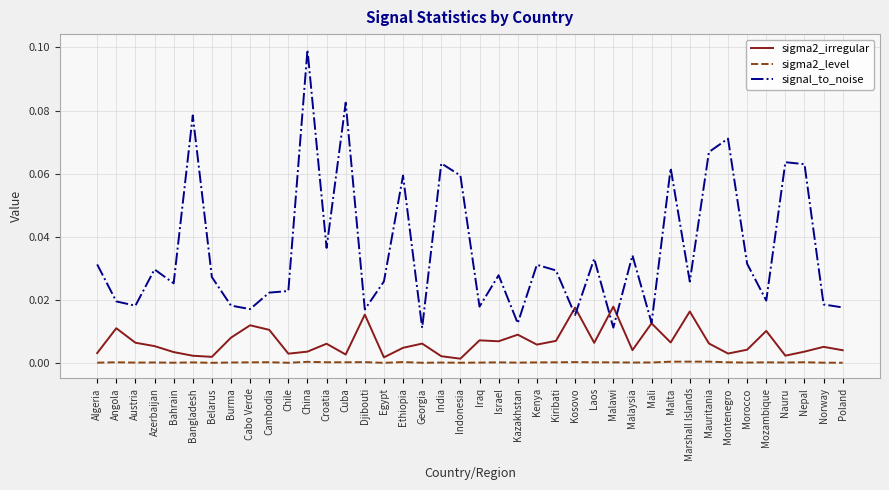

Rank the series by their average value, from lowest to highest.

sigma2_level, sigma2_irregular, signal_to_noise